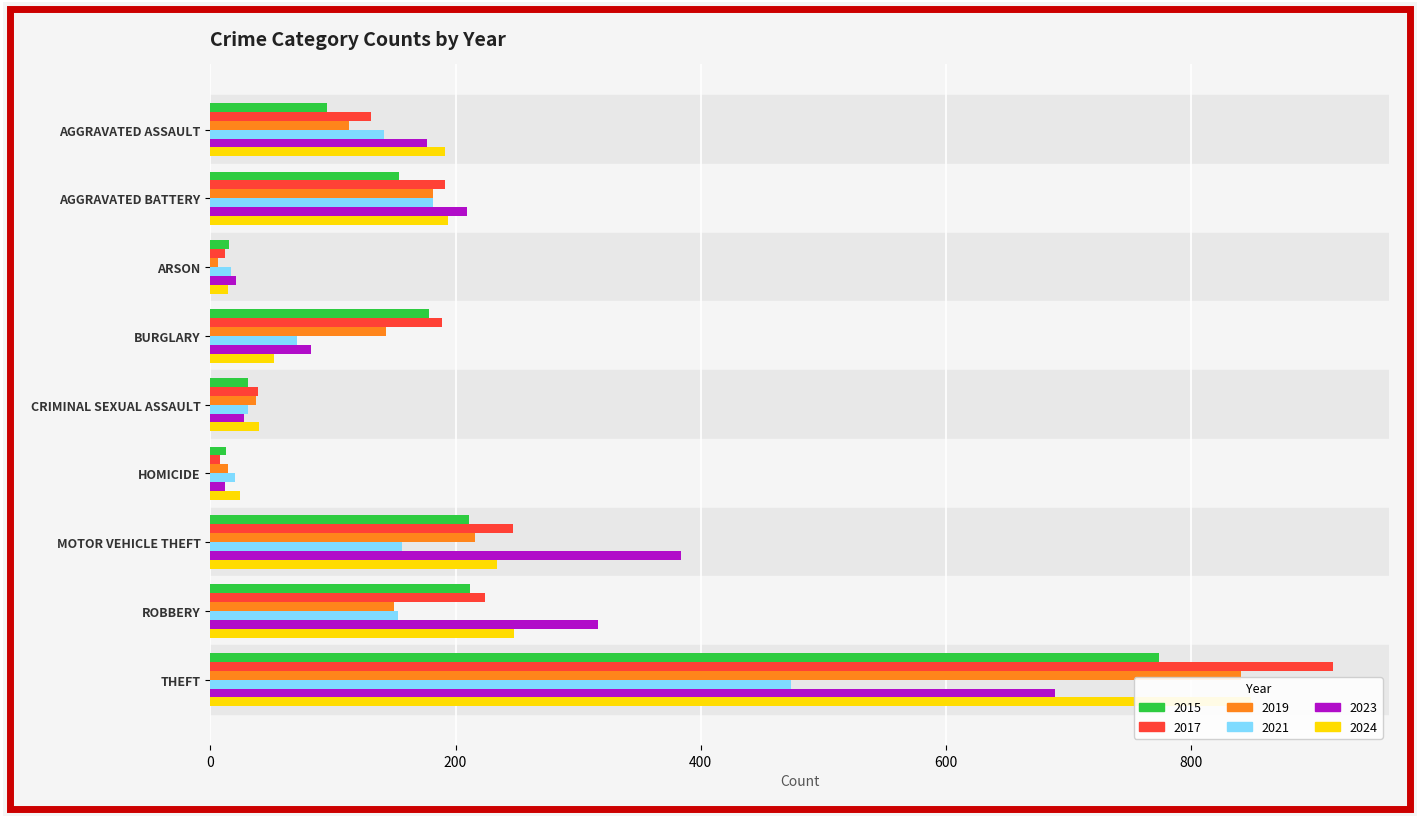

Which series has the largest total across all categories?

2017